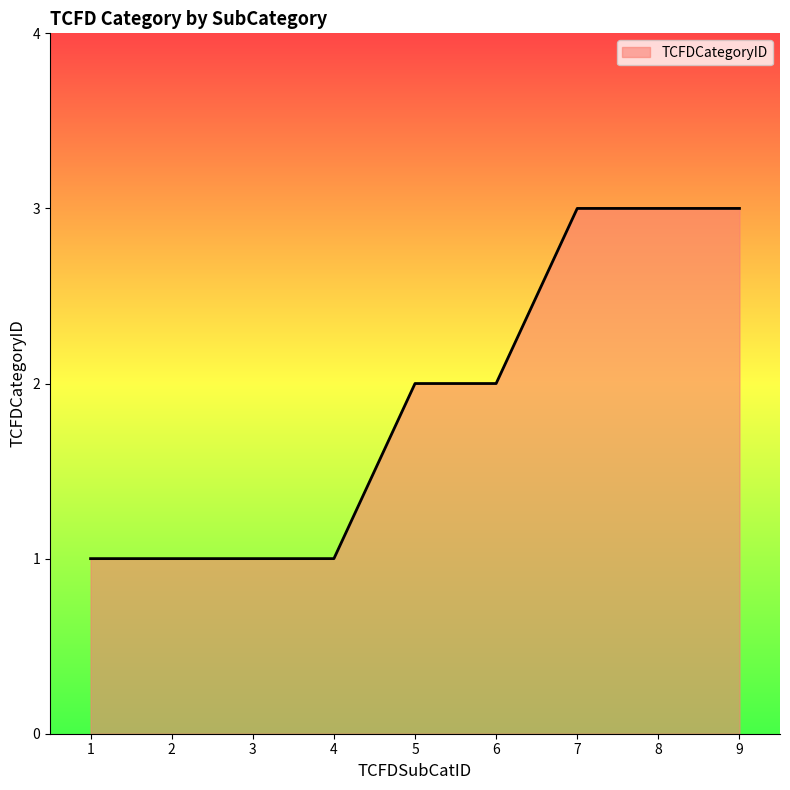

What is the change in value from 3 to 6?

+1